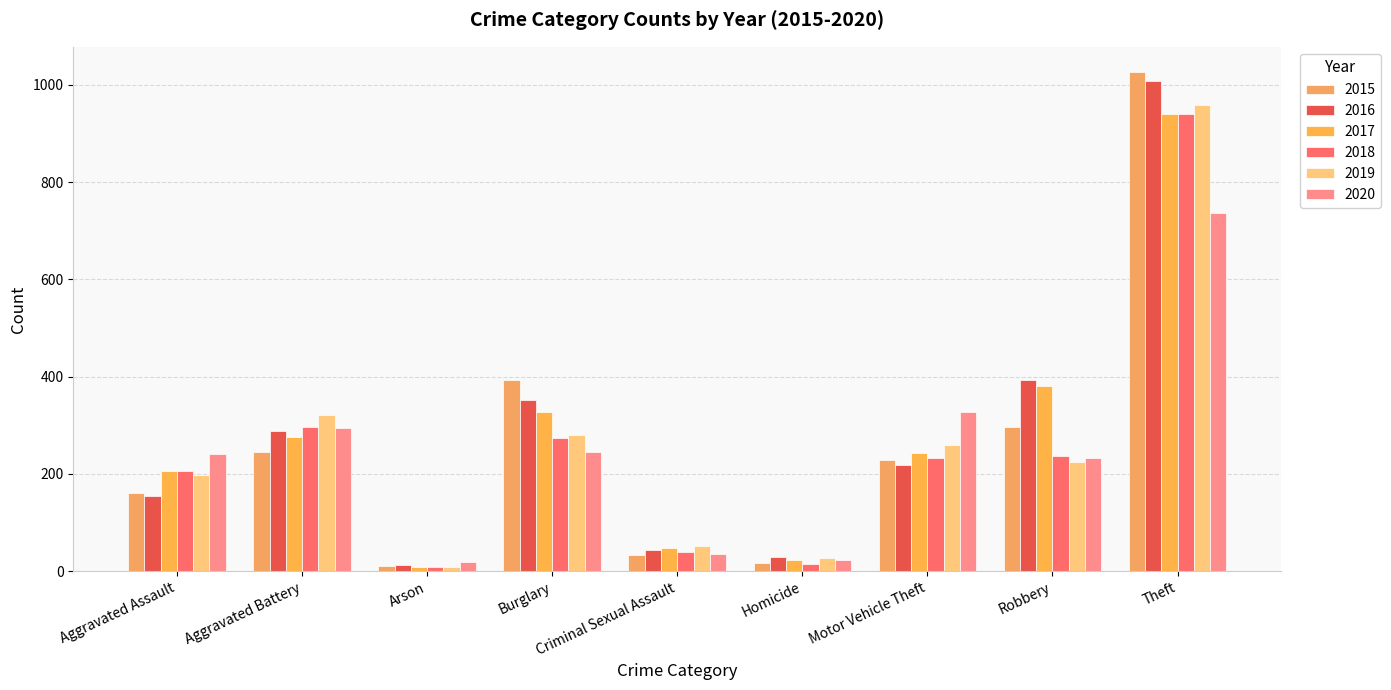

Reading left to right, what are all the values shown in this chart?

2015: Aggravated Assault=160	Aggravated Battery=246	Arson=11	Burglary=393	Criminal Sexual Assault=34	Homicide=17	Motor Vehicle Theft=228	Robbery=297	Theft=1027
2016: Aggravated Assault=154	Aggravated Battery=288	Arson=13	Burglary=352	Criminal Sexual Assault=43	Homicide=29	Motor Vehicle Theft=218	Robbery=394	Theft=1009
2017: Aggravated Assault=207	Aggravated Battery=277	Arson=9	Burglary=327	Criminal Sexual Assault=47	Homicide=24	Motor Vehicle Theft=243	Robbery=381	Theft=941
2018: Aggravated Assault=206	Aggravated Battery=297	Arson=9	Burglary=273	Criminal Sexual Assault=40	Homicide=15	Motor Vehicle Theft=232	Robbery=237	Theft=941
2019: Aggravated Assault=197	Aggravated Battery=321	Arson=8	Burglary=281	Criminal Sexual Assault=51	Homicide=27	Motor Vehicle Theft=260	Robbery=224	Theft=959
2020: Aggravated Assault=242	Aggravated Battery=294	Arson=20	Burglary=245	Criminal Sexual Assault=36	Homicide=24	Motor Vehicle Theft=328	Robbery=233	Theft=736